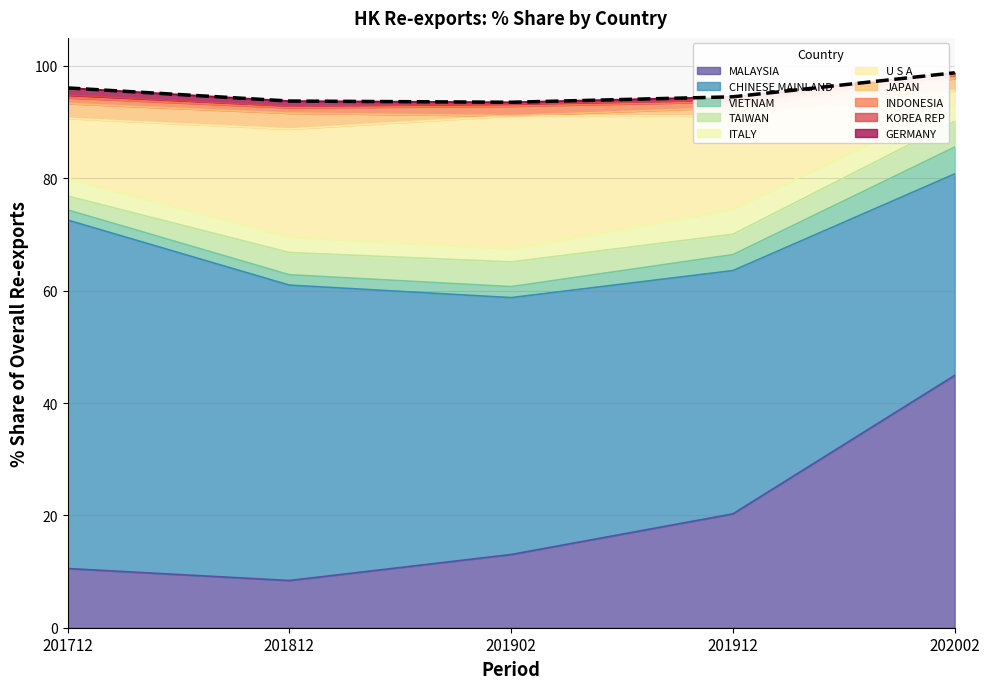

List the labels in order of value, largest first.

202002, 201712, 201912, 201812, 201902